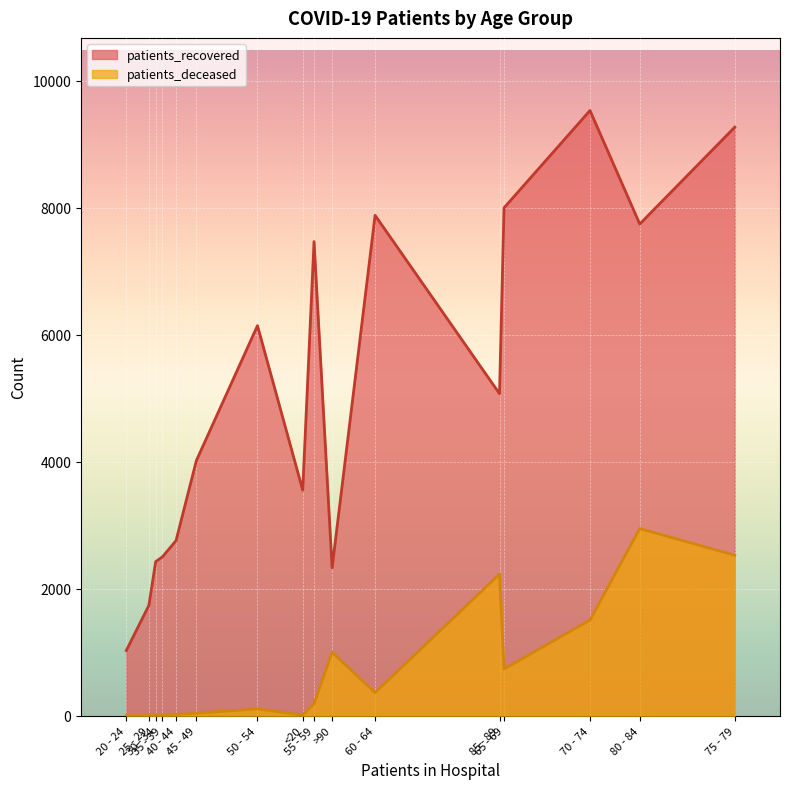

True or false: patients_recovered and patients_deceased cross at least once.

False